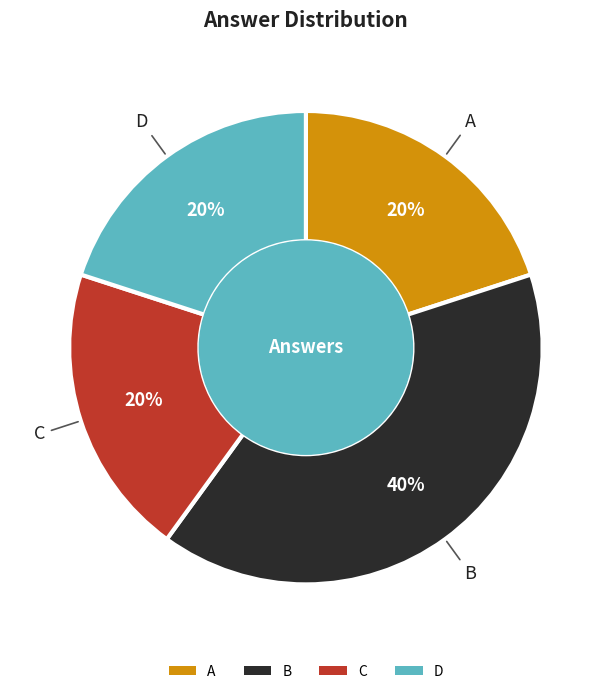

Do A and C together represent more than half of the pie?

No